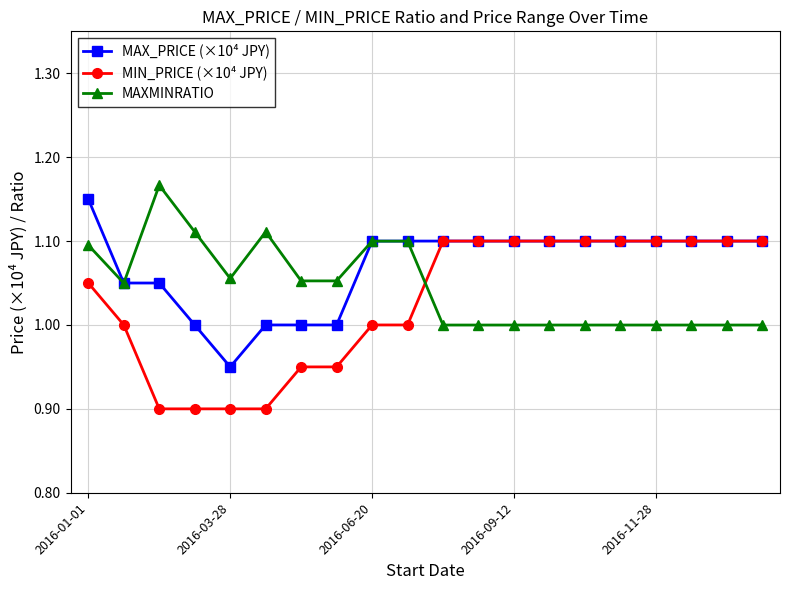

At how many categories does at least one series exceed 0?

20